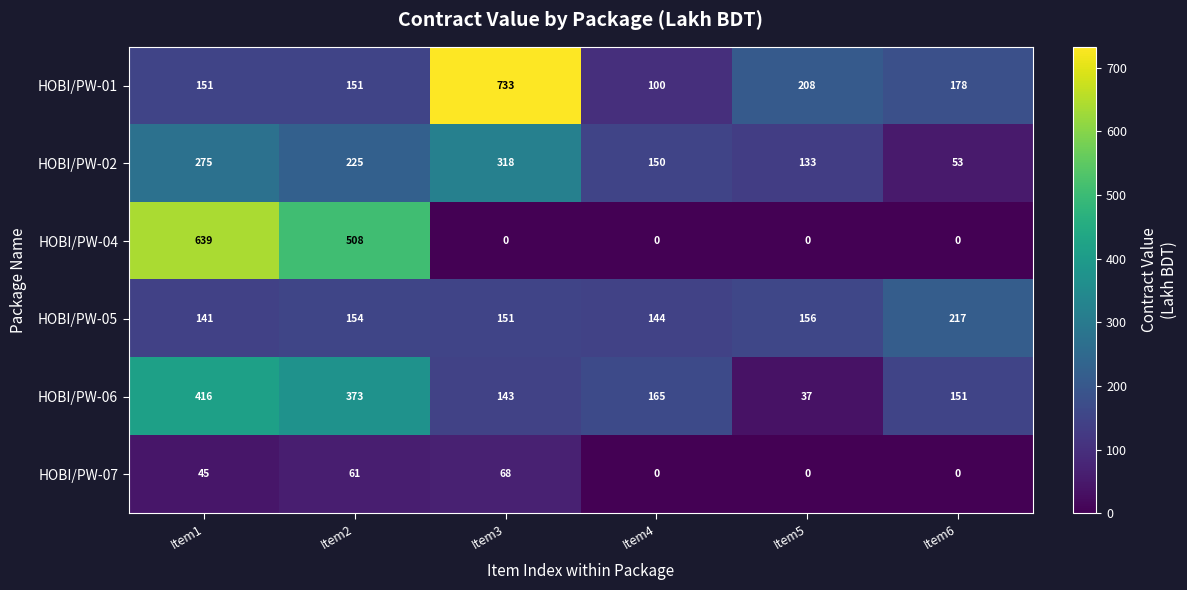

How many categories are shown in the chart?

6